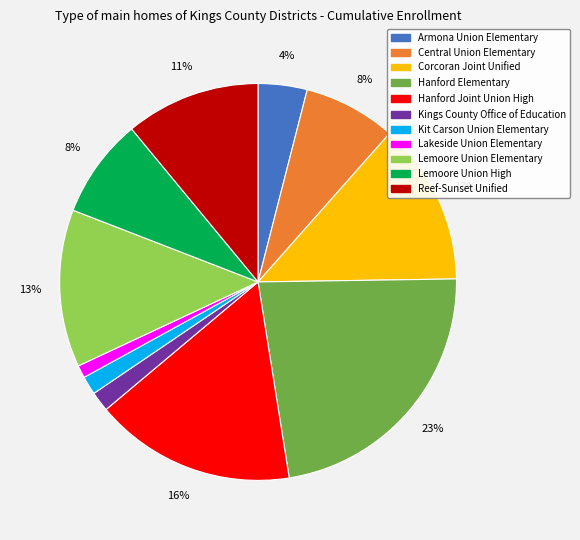

What is the ratio of the value at Lemoore Union High to the value at Hanford Joint Union High?

0.5